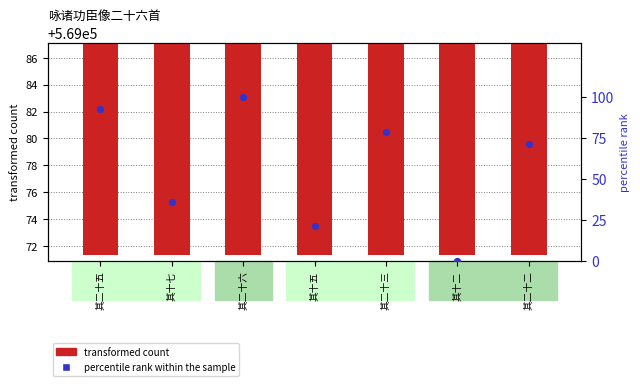

Which series reaches the minimum Y coordinate?

percentile rank within the sample